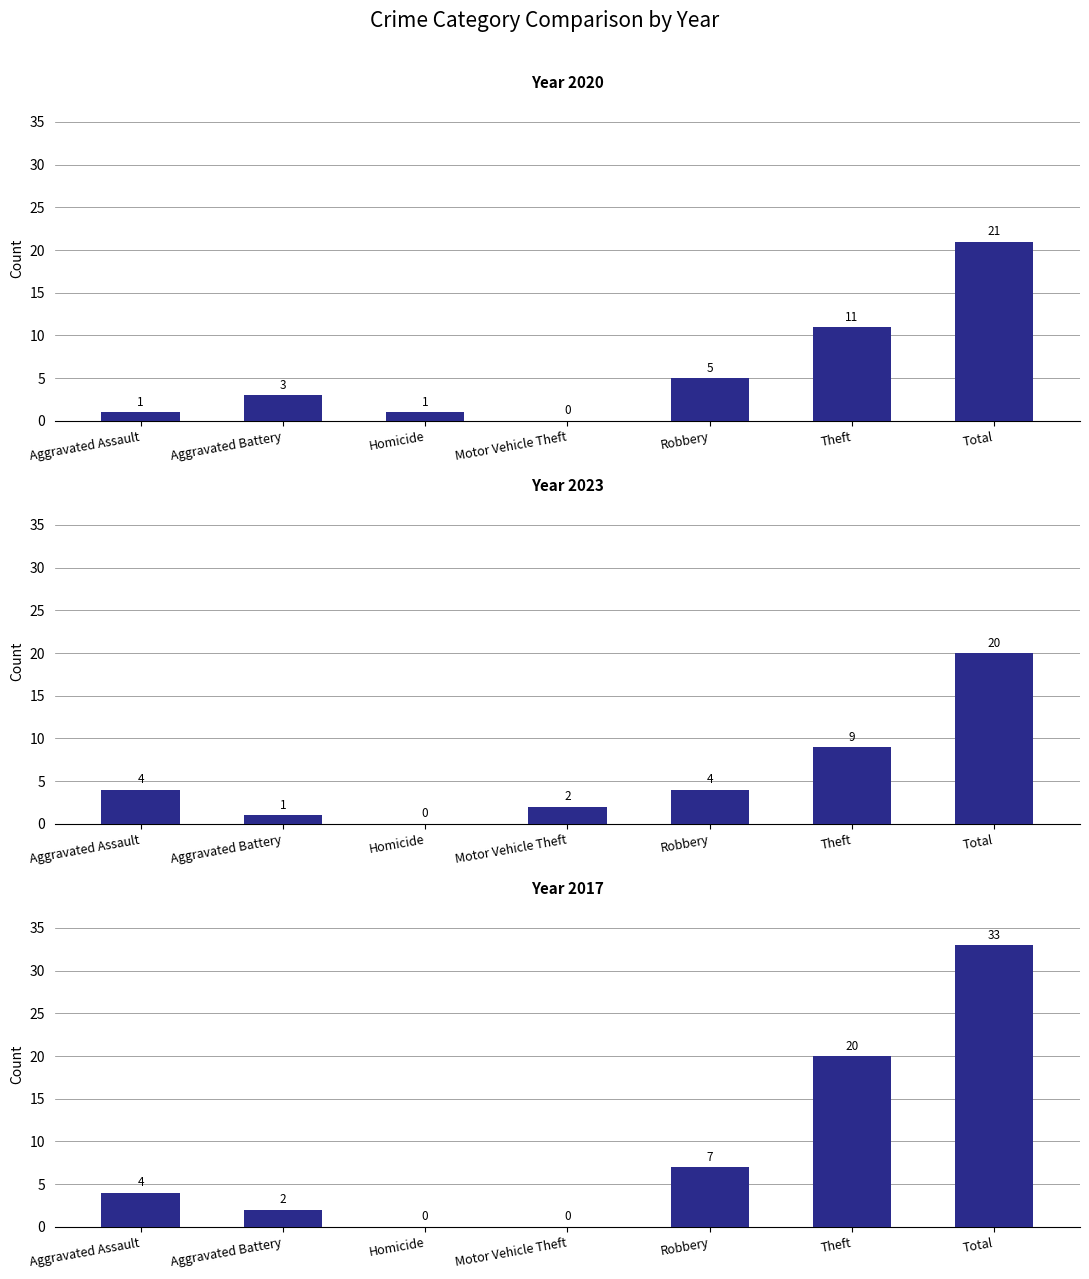

The 2023 series shows 1 at Motor Vehicle Theft. True or false?

False